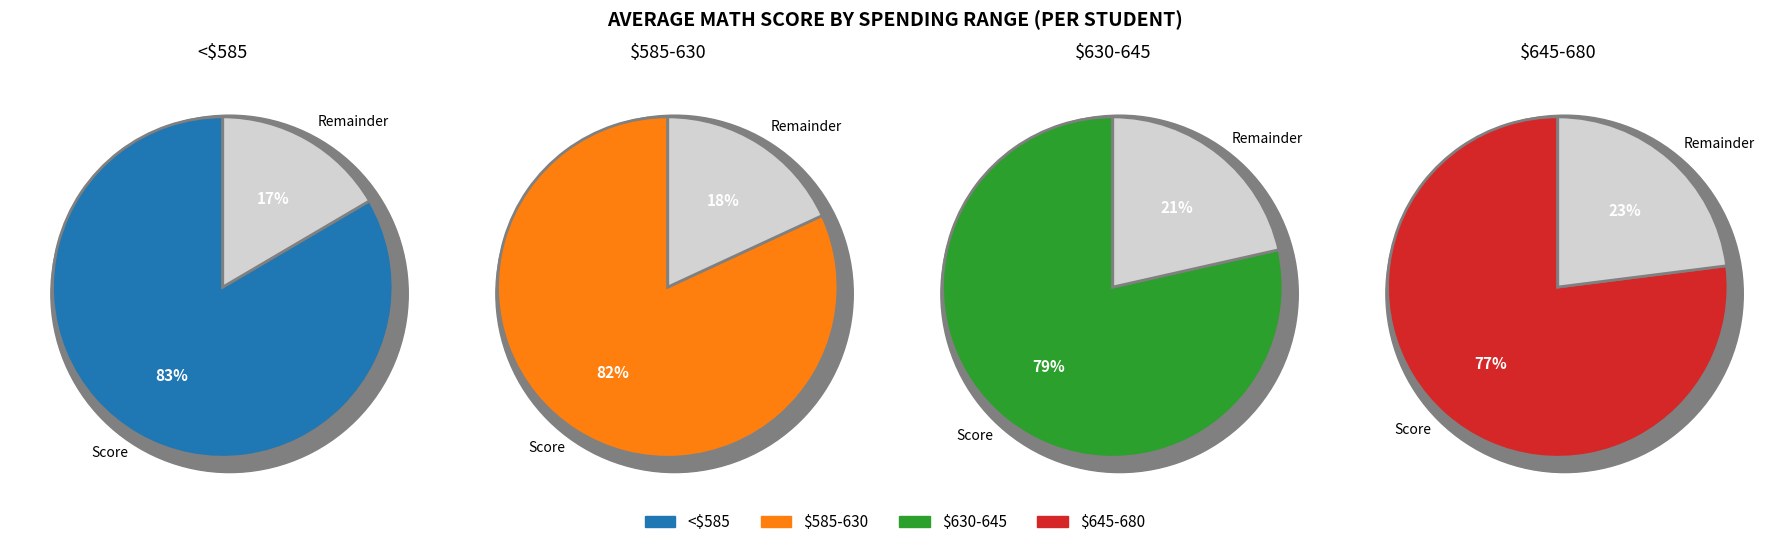

True or false: $630-645 accounts for 24% of the total.

True